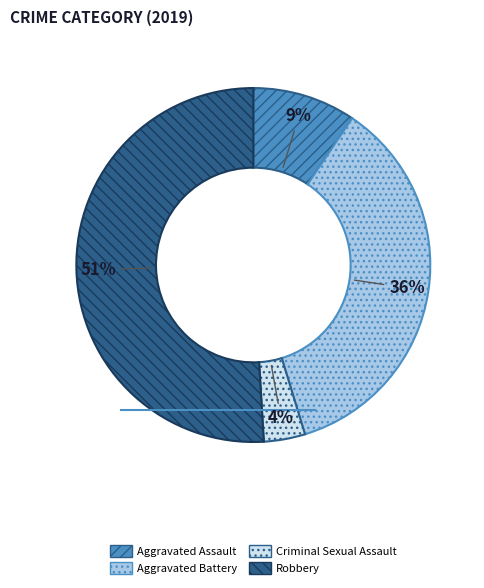

What is the smallest slice in the pie chart?

Criminal Sexual Assault